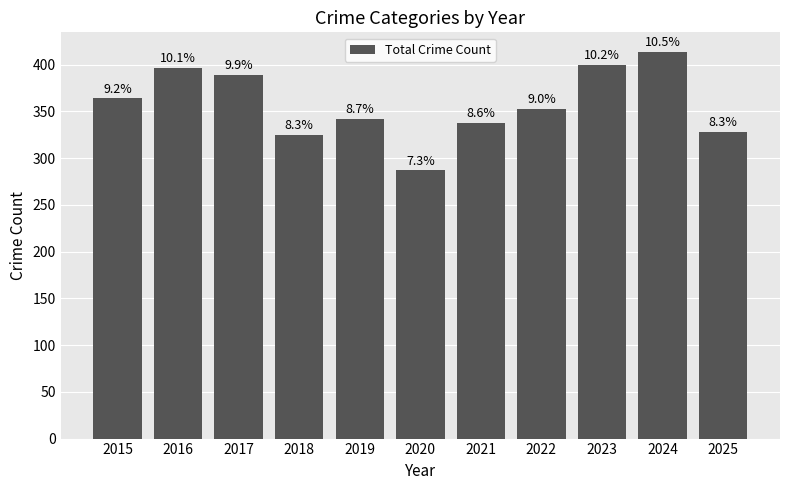

Reading left to right, list all the values displayed in this chart.

364	397	389	325	342	287	338	353	400	414	328